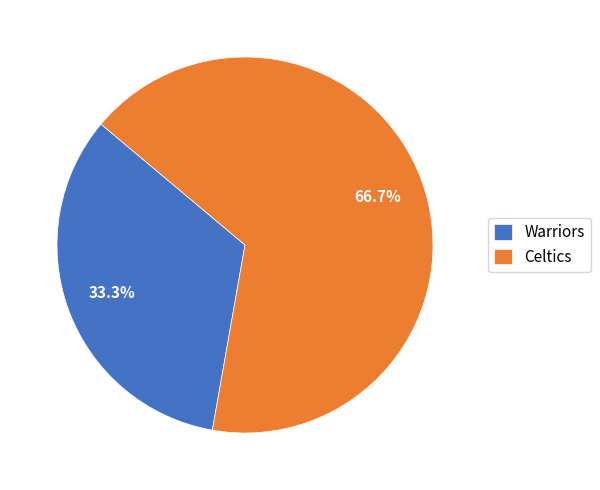

Rank the categories by value from lowest to highest.

Warriors, Celtics